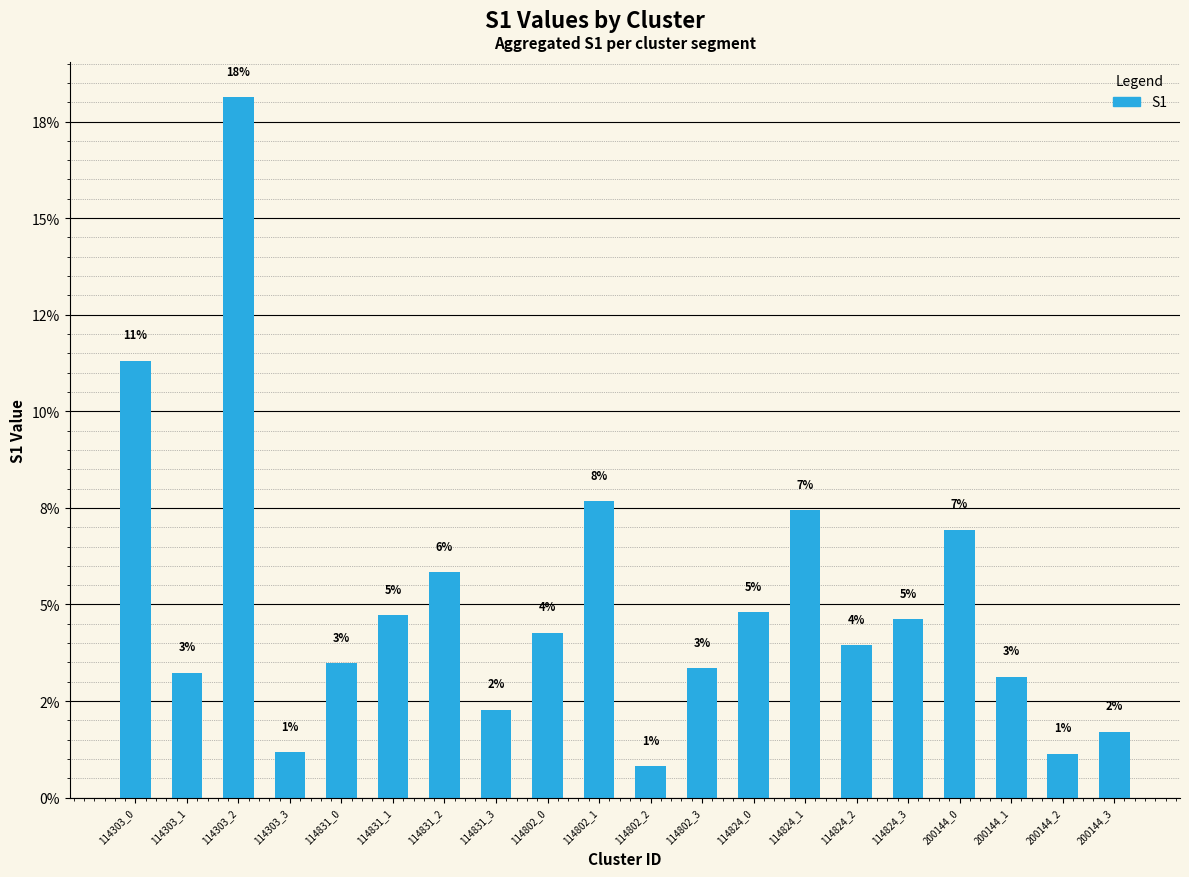

Reading left to right, extract all data points from this chart.

11.3	3.2	18.1	1.2	3.5	4.7	5.8	2.3	4.3	7.7	0.8	3.3	4.8	7.4	3.9	4.6	6.9	3.1	1.1	1.7